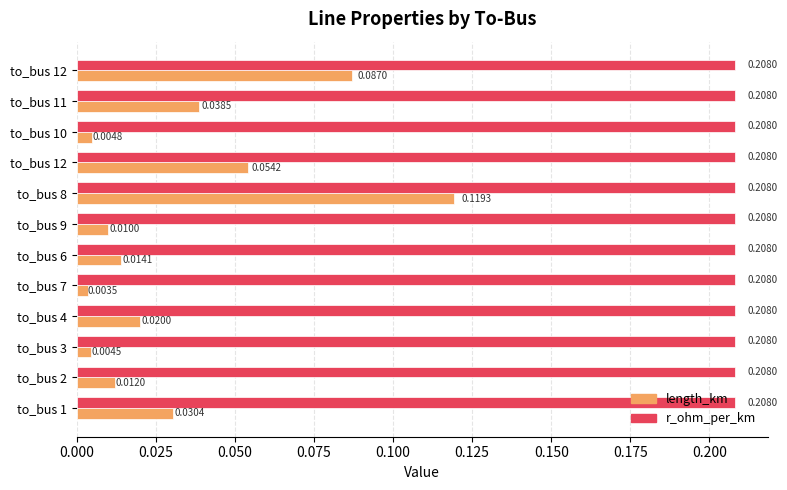

What are all the series names shown in the legend?

length_km, r_ohm_per_km